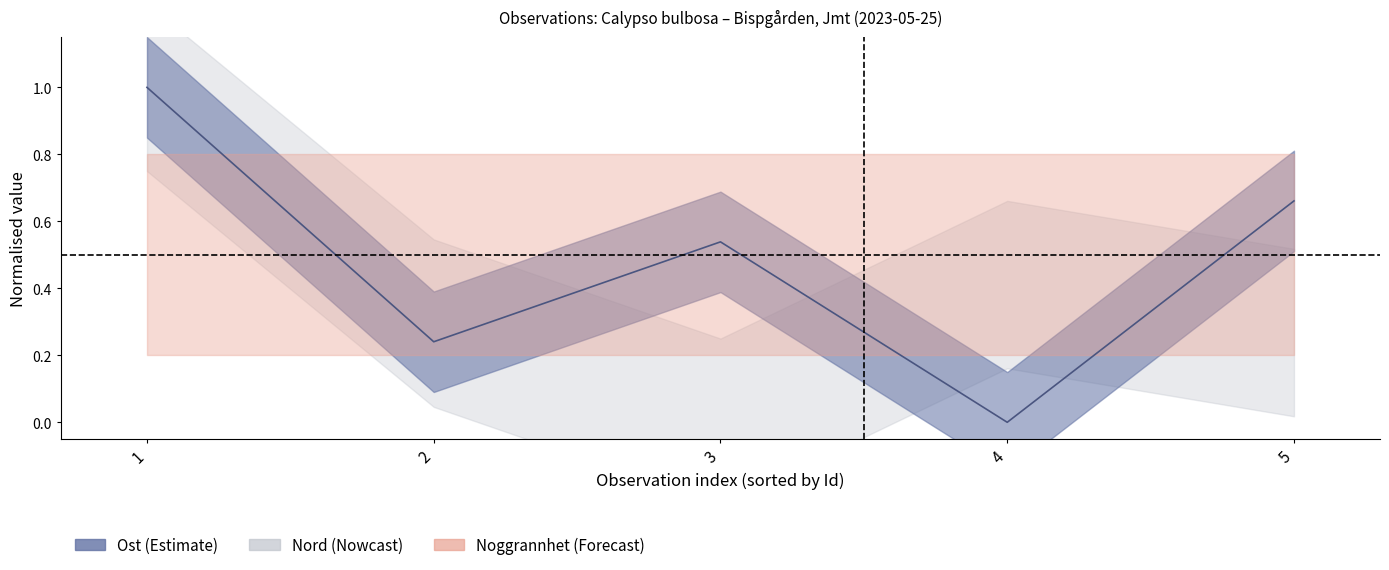

True or false: there are more than 1 points higher than both neighbors.

False